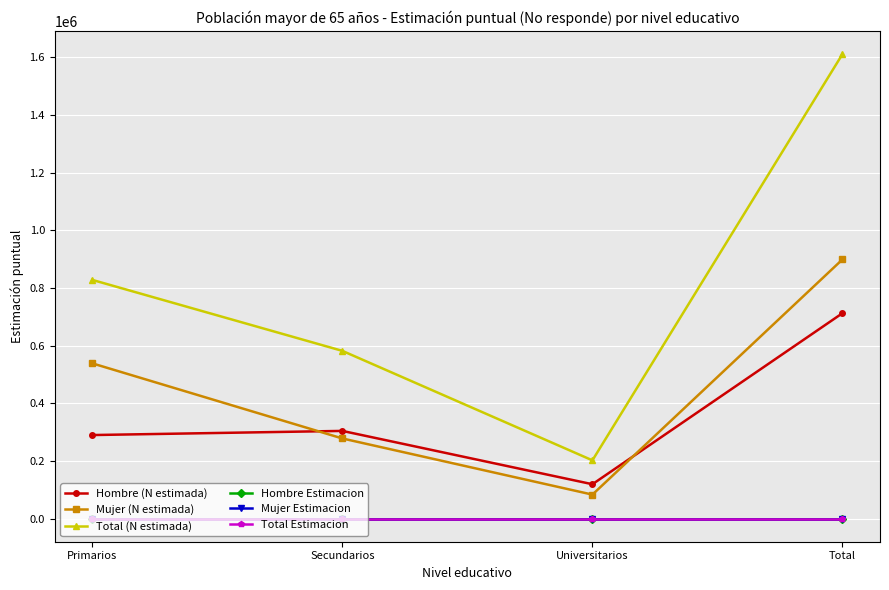

What is the label of the 1st point from the left?

Primarios